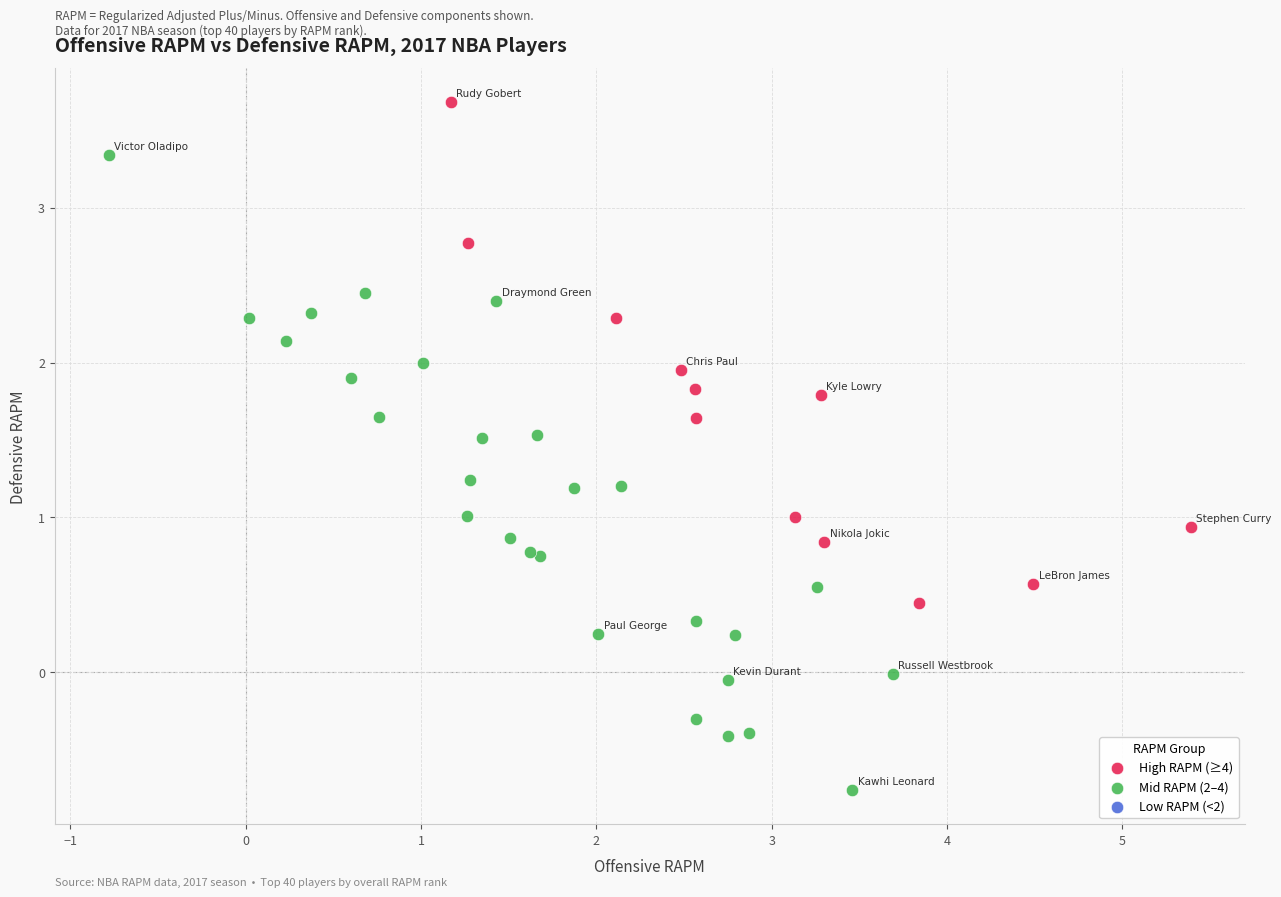

Which series contains the lowest Y value?

Mid RAPM (2–4)